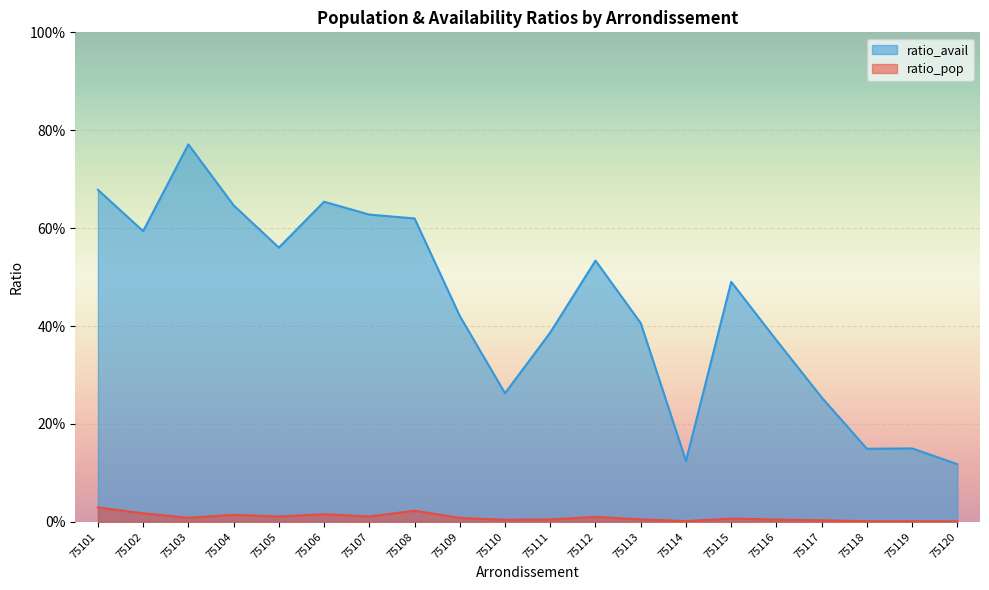

Count the number of data series in this chart.

2